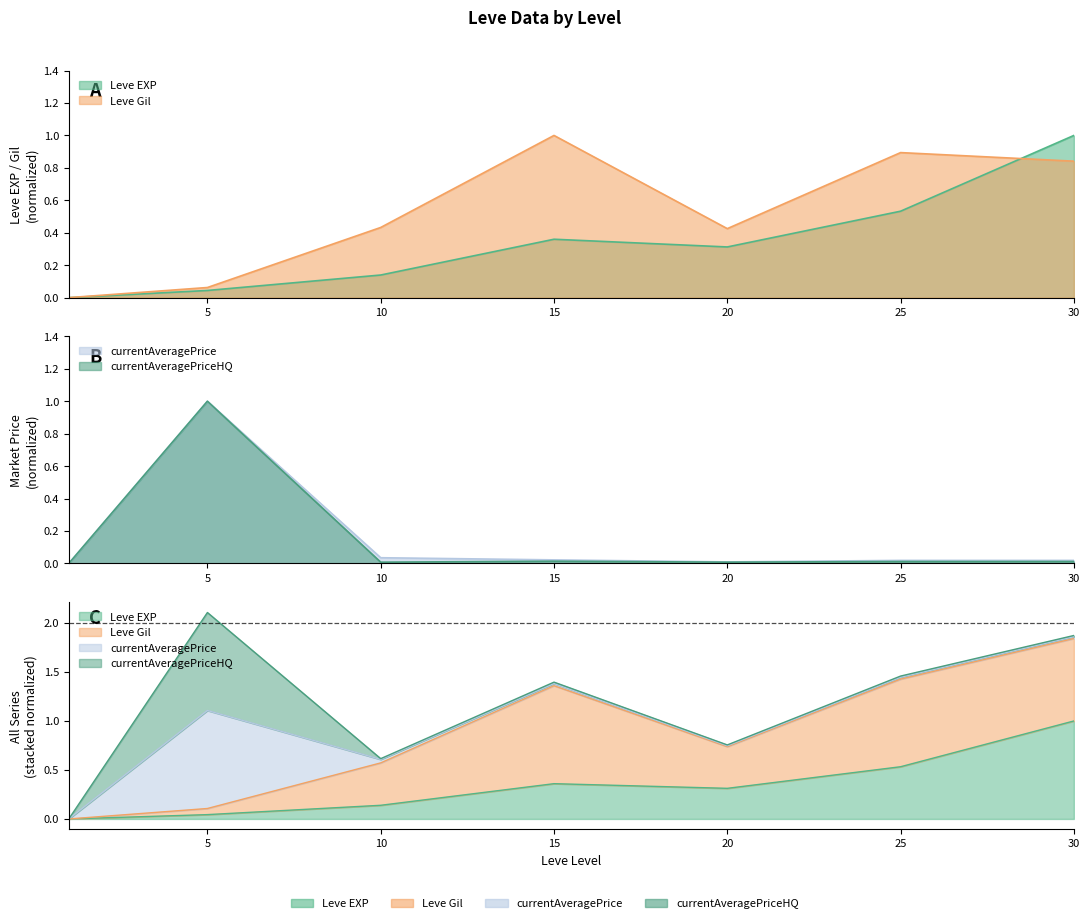

Where is currentAveragePriceHQ nearest to the value 0?

1